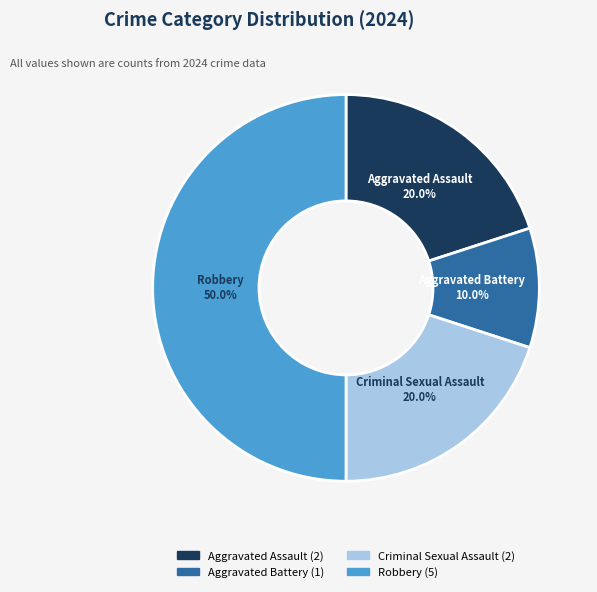

What percentage is the Aggravated Battery slice, to the nearest percent?

10%